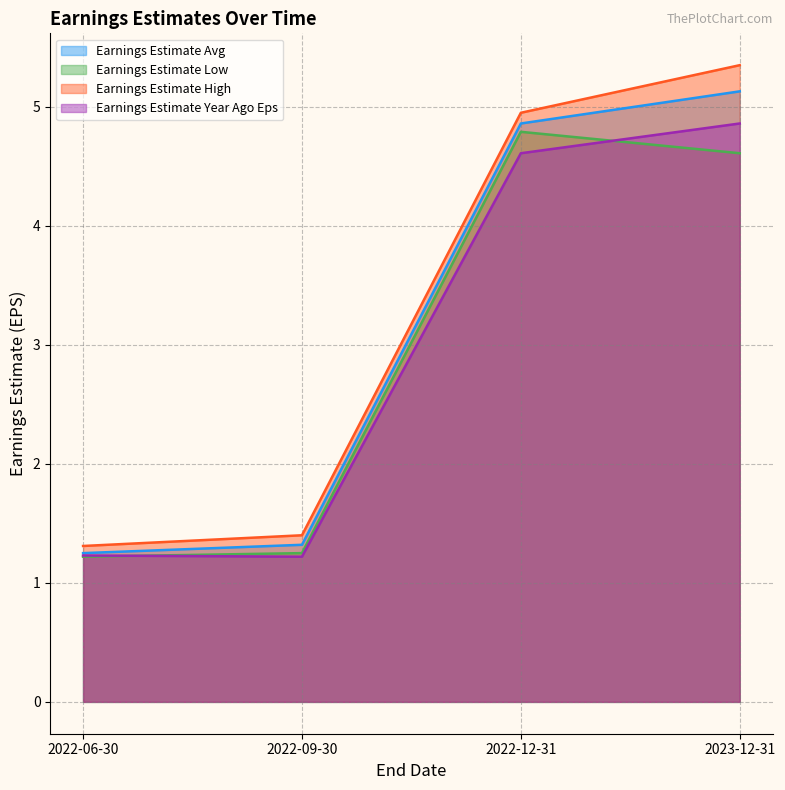

Which has a higher value, 2022-06-30 or 2023-12-31?

2023-12-31